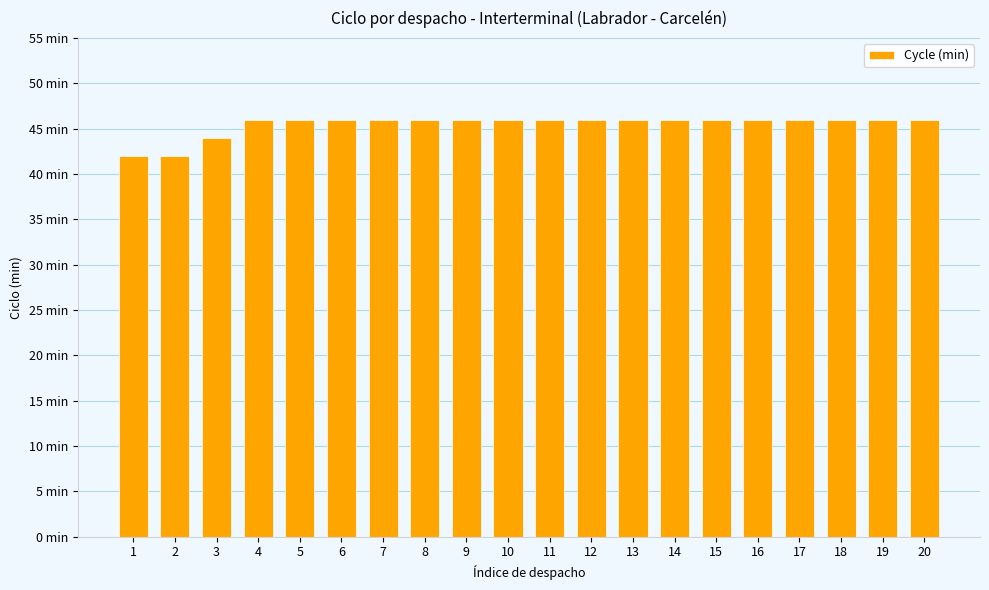

Does the chart contain any negative values?

No